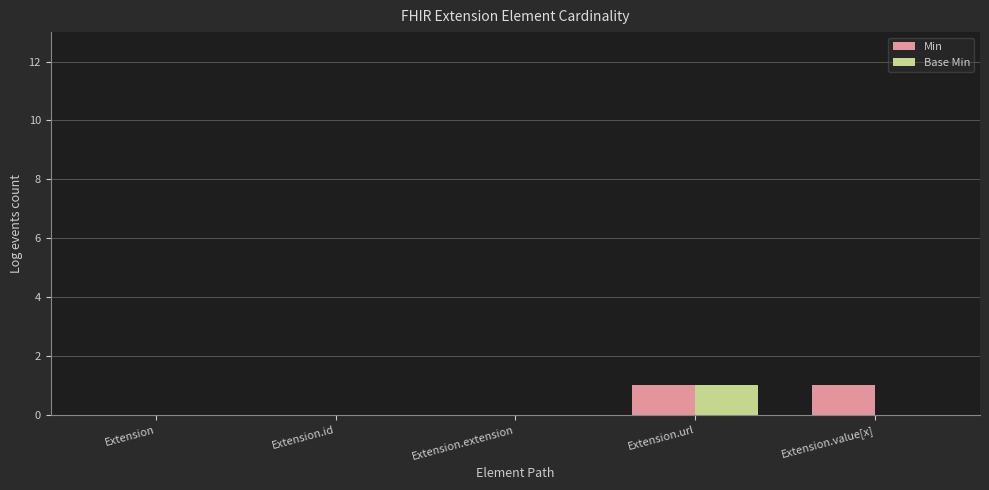

Reading left to right, what are all the values shown in this chart?

Min: 0	0	0	1	1
Base Min: 0	0	0	1	0